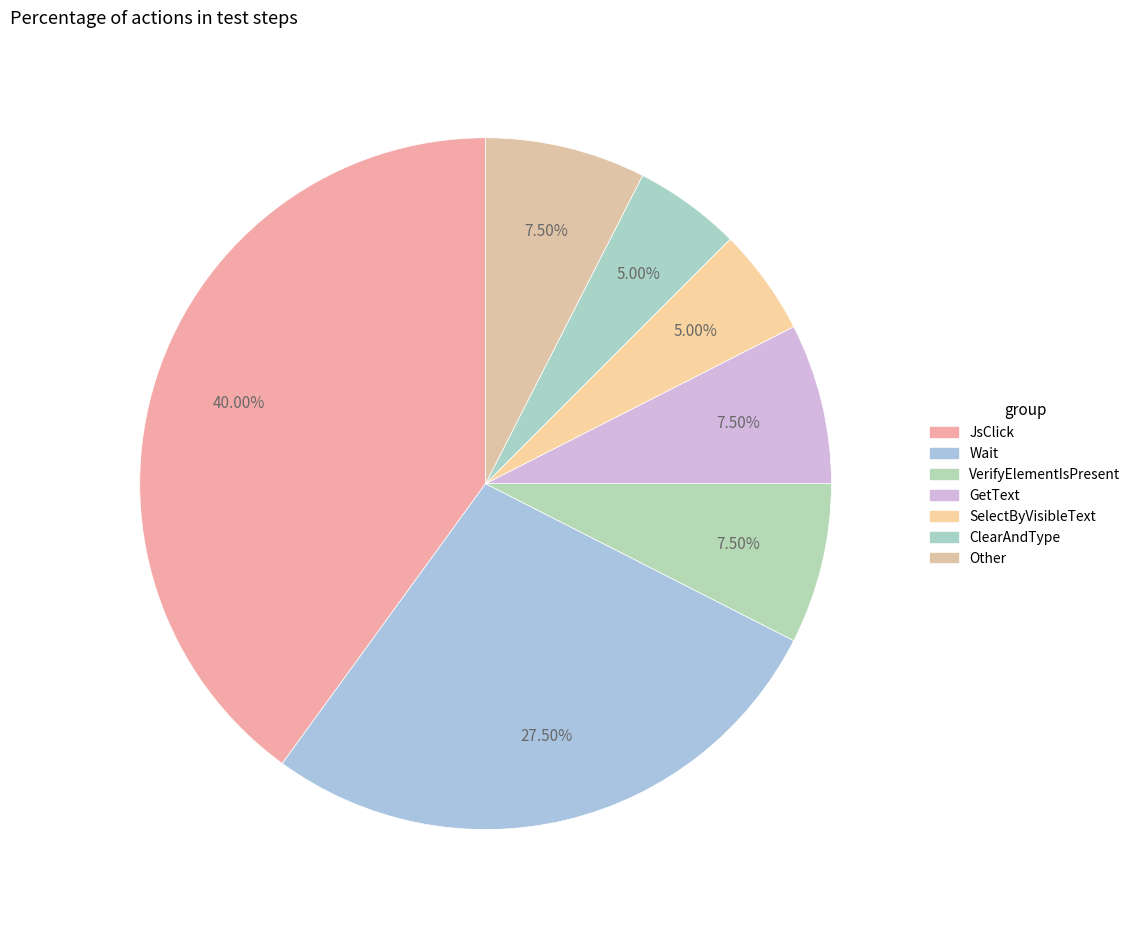

Combined, do GetText and Wait account for over 50%?

No